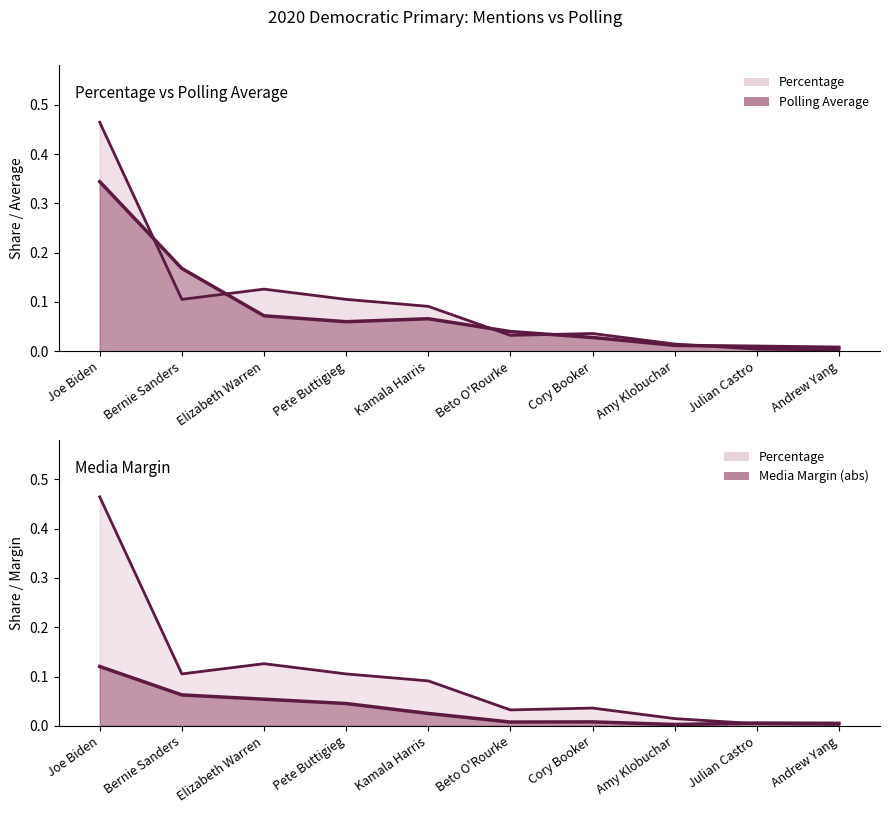

The value of Percentage line at Bernie Sanders is 0.1. True or false?

True